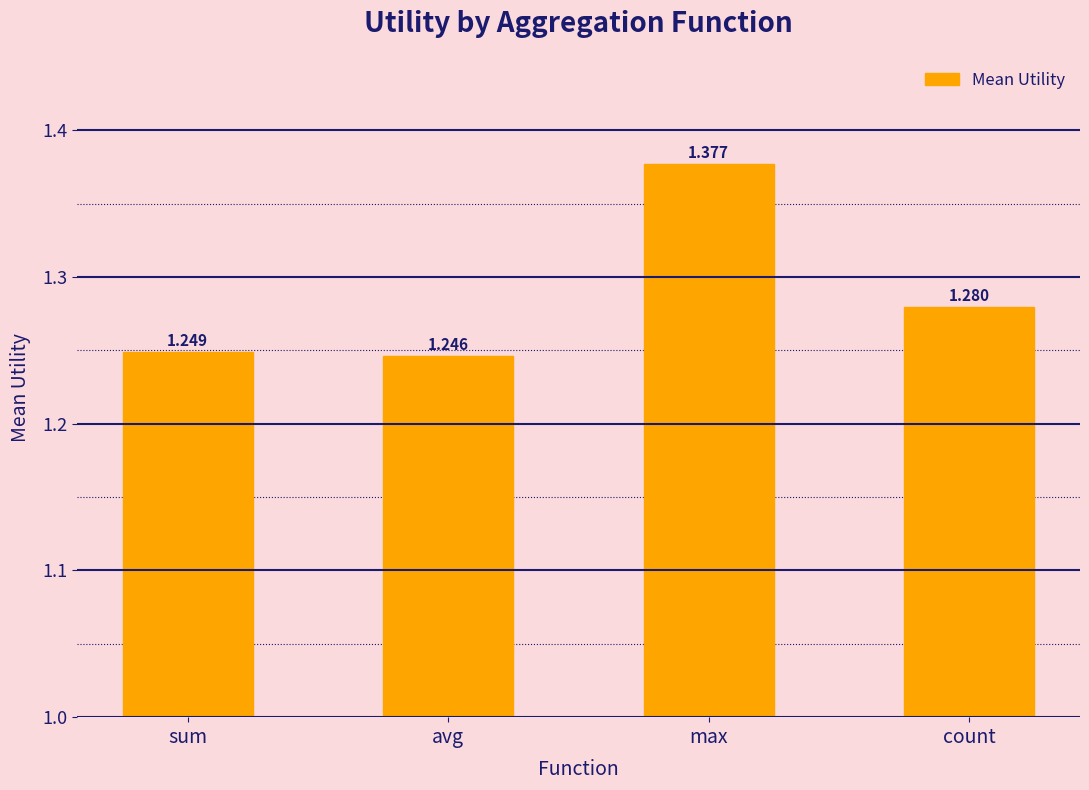

Are the bars horizontal?

No